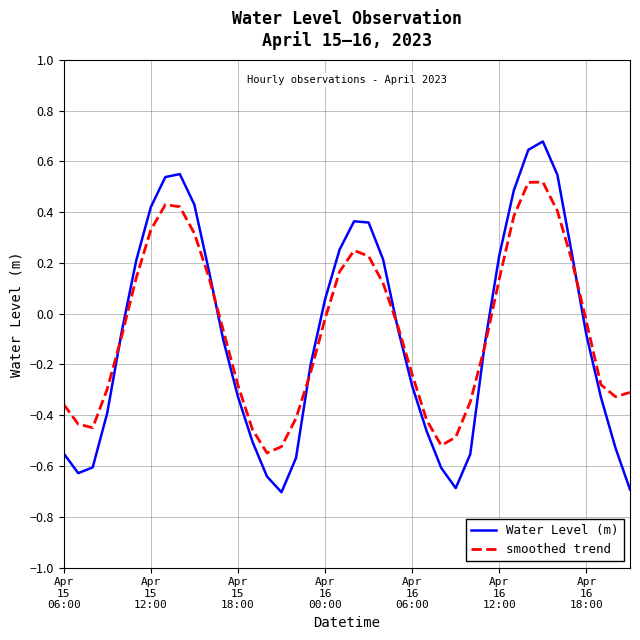

Which series has the largest range (max minus min)?

Water Level (m)